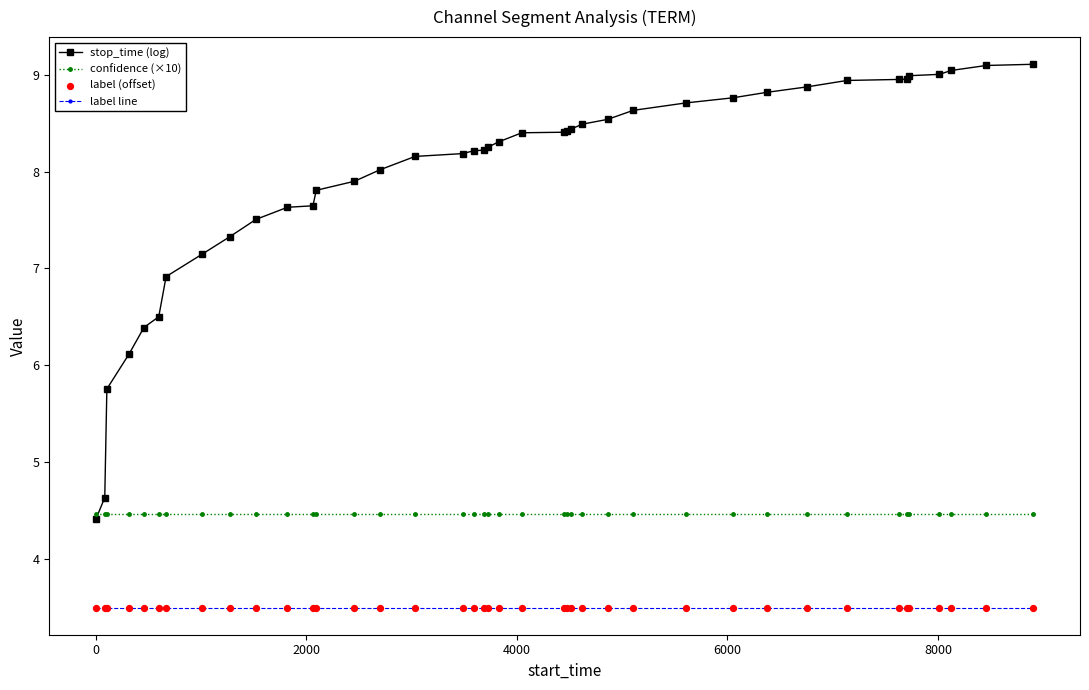

Which series has the largest total across all categories?

stop_time (log)